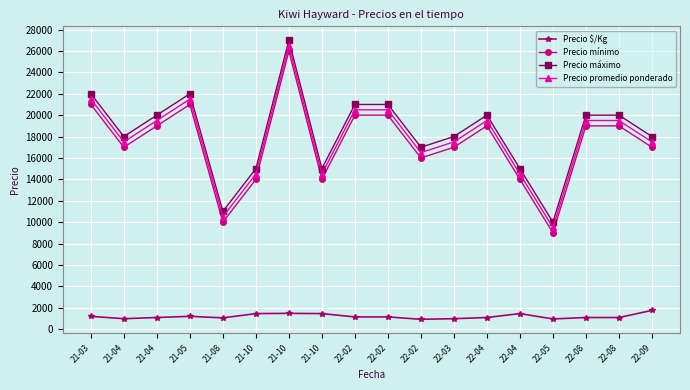

What is the difference between the highest and lowest values at 21-10?

13550